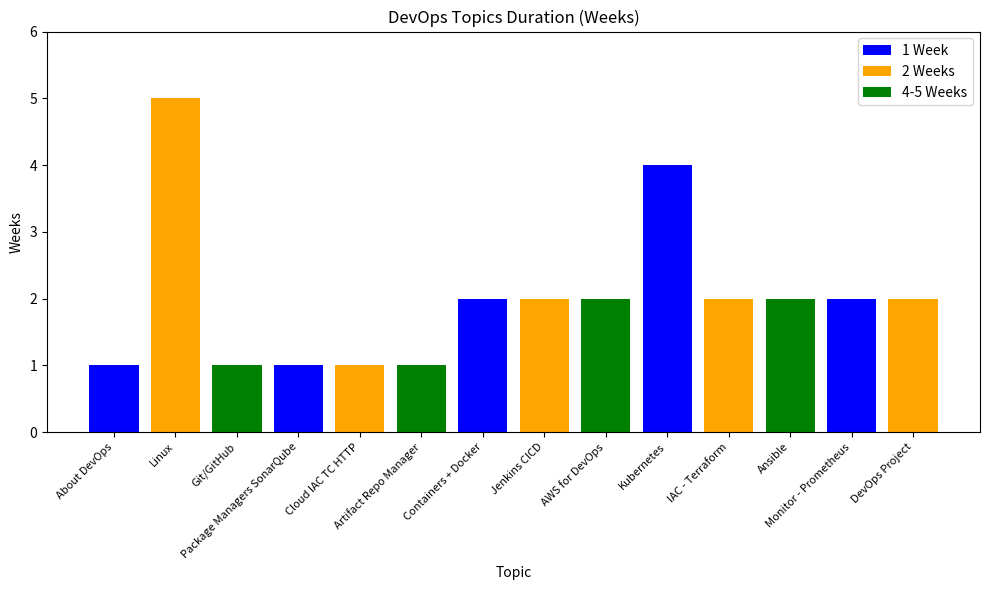

Are the bars horizontal?

No